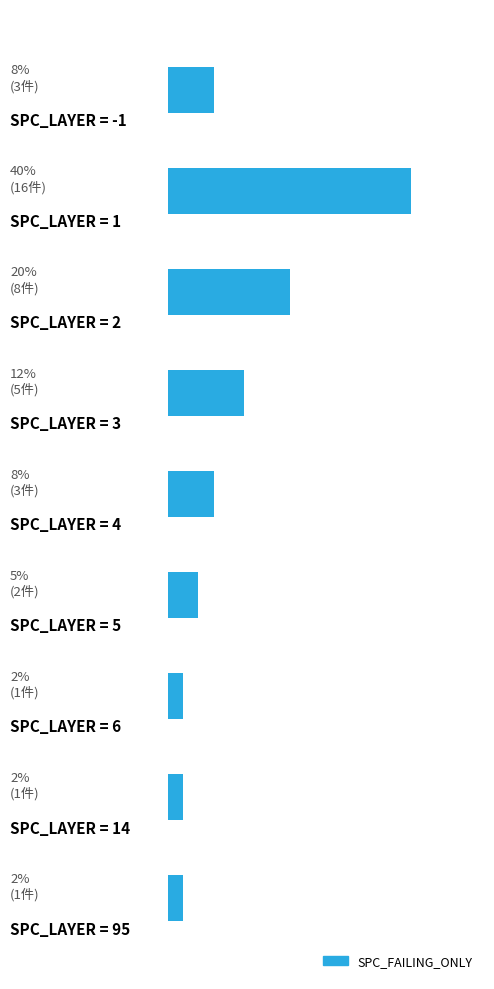

List the labels in order of value, smallest first.

6, 7, 8, 5, 0, 4, 3, 2, 1